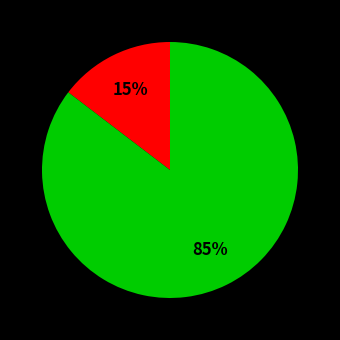

Does any single category account for the majority?

Yes